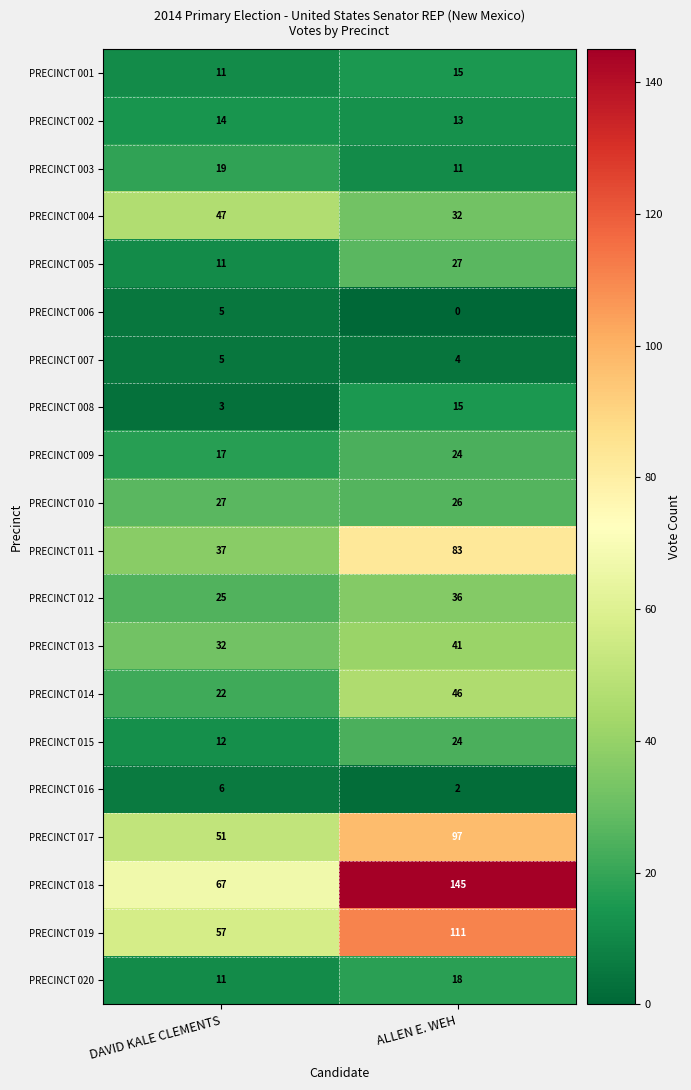

What is the spread (max minus min) of values at DAVID KALE CLEMENTS?

64